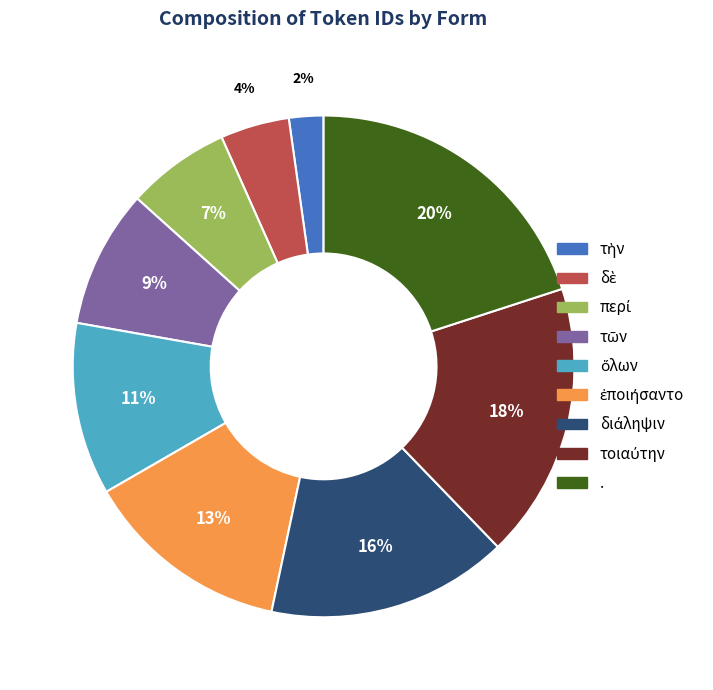

Does any single category account for the majority?

No